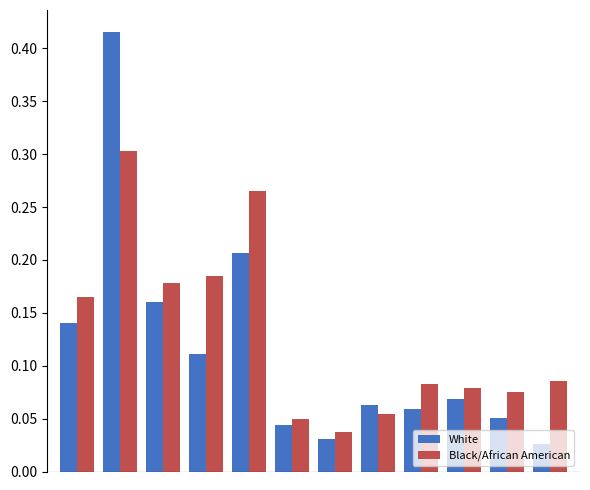

At how many categories does at least one series exceed 0?

12